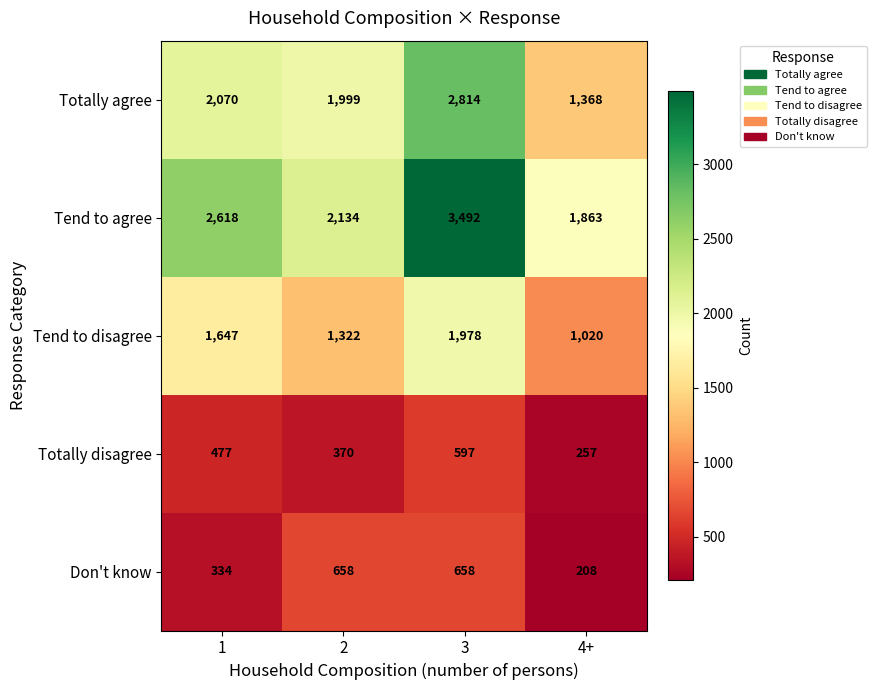

What is the difference between the highest and lowest values at 1?

2284